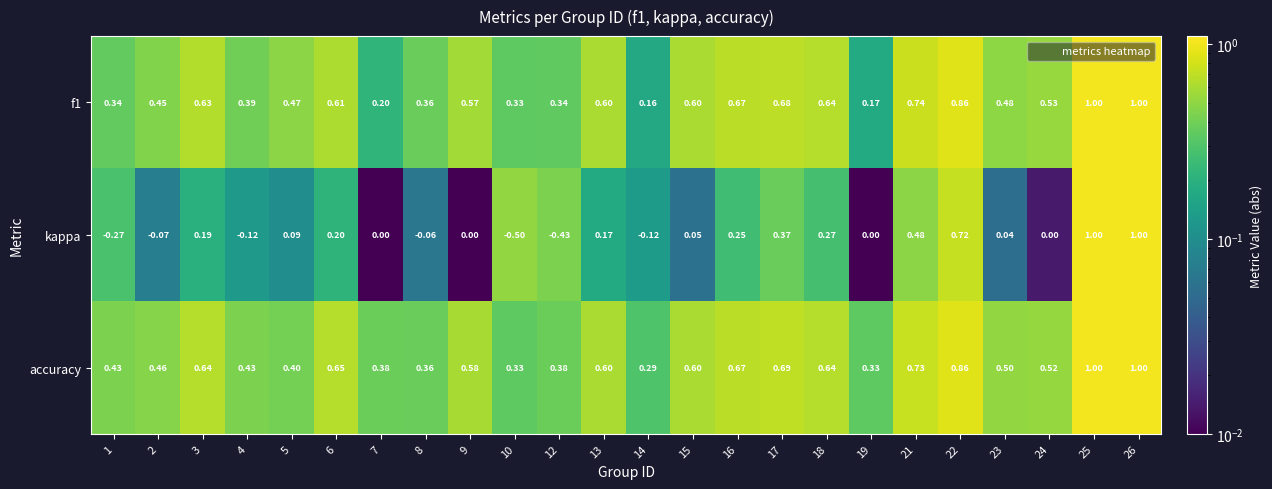

Which series has the largest total across all categories?

accuracy